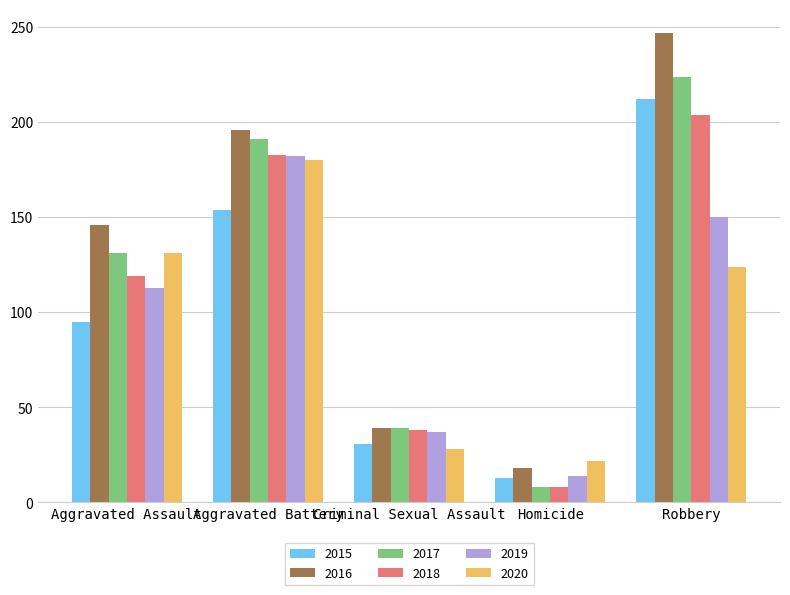

Reading right to left, list all the values displayed in this chart.

2015: 212	13	31	154	95
2016: 247	18	39	196	146
2017: 224	8	39	191	131
2018: 204	8	38	183	119
2019: 150	14	37	182	113
2020: 124	22	28	180	131